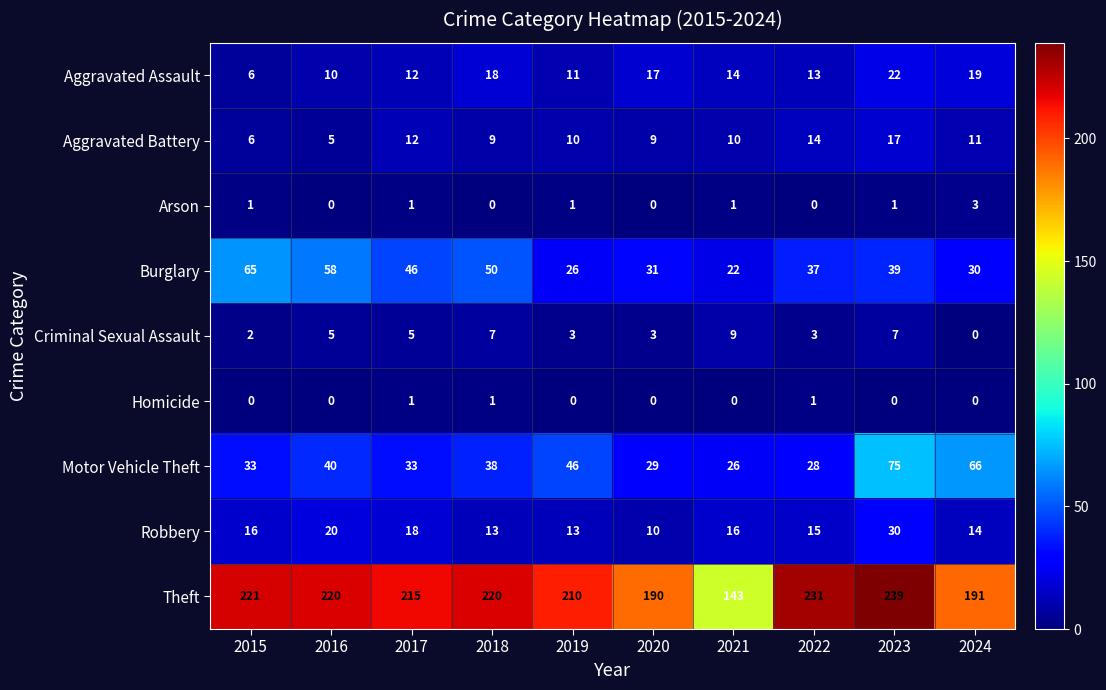

What value does the Motor Vehicle Theft series have at 2015, to the nearest 10?

30